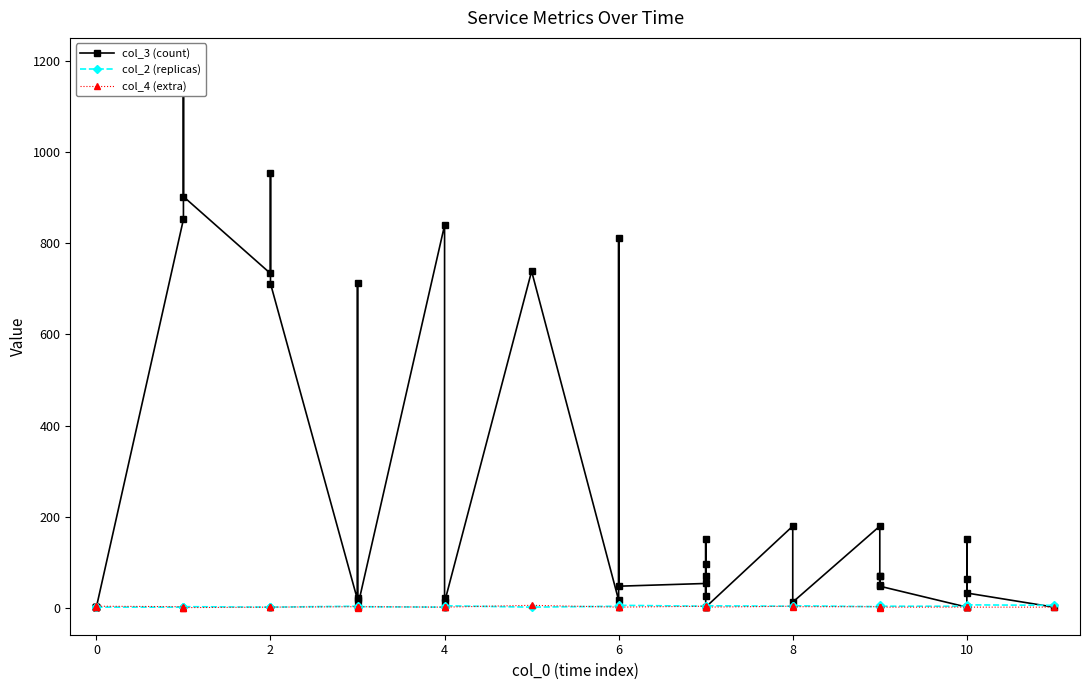

Is it true that col_4 (extra) equals 1 at 25?

False